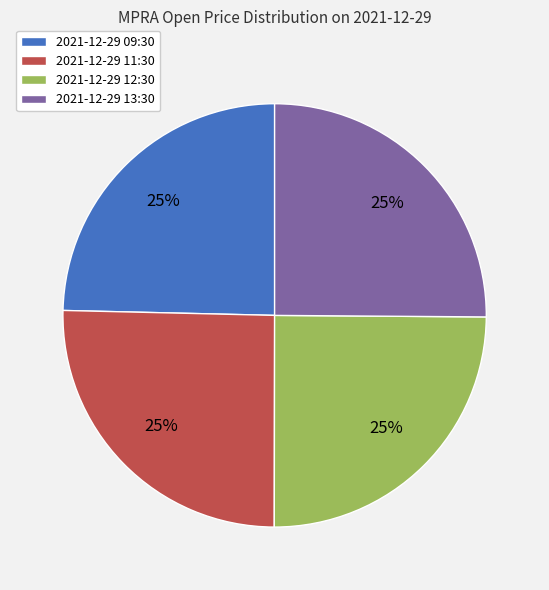

Is there a majority slice in this chart?

No